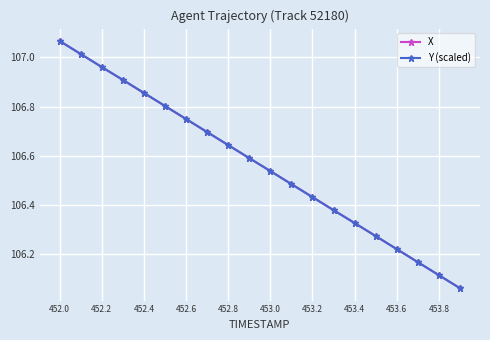

True or false: Y (scaled) has more than 0 points higher than both neighbors.

False